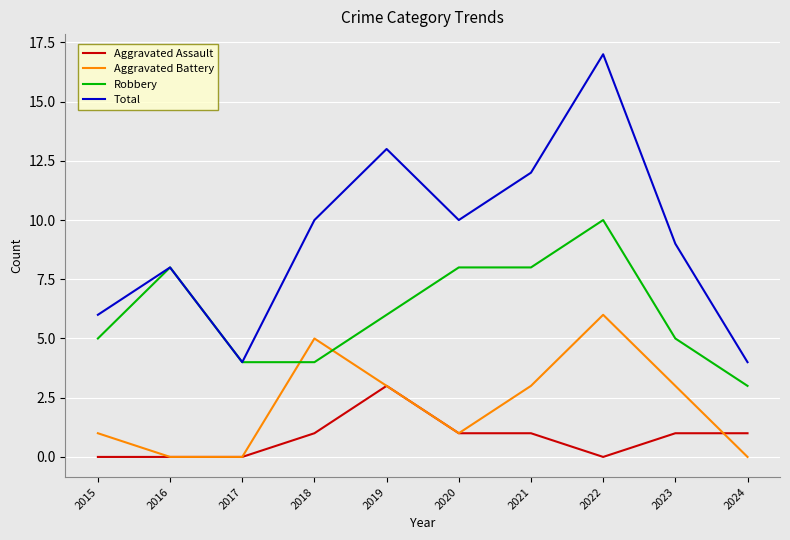

Where is Robbery nearest to the value 6?

2019